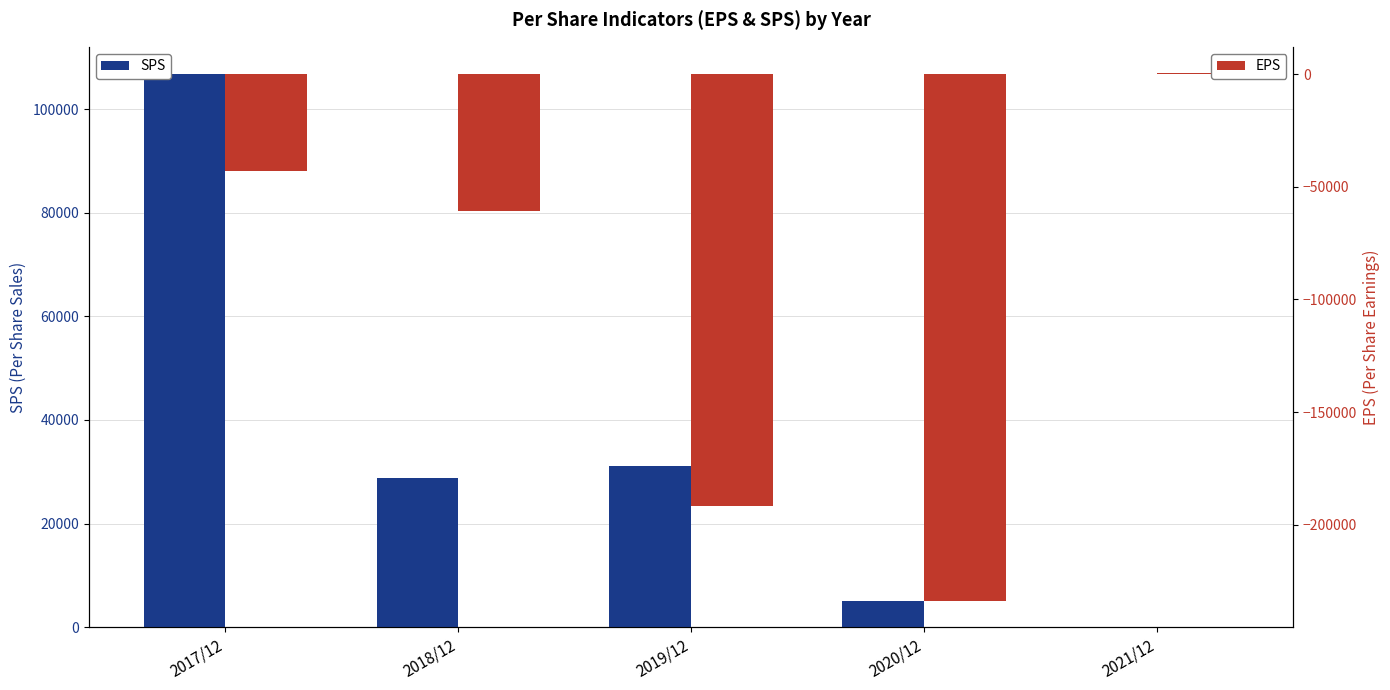

True or false: EPS has a value of -280726 at 2019/12.

False